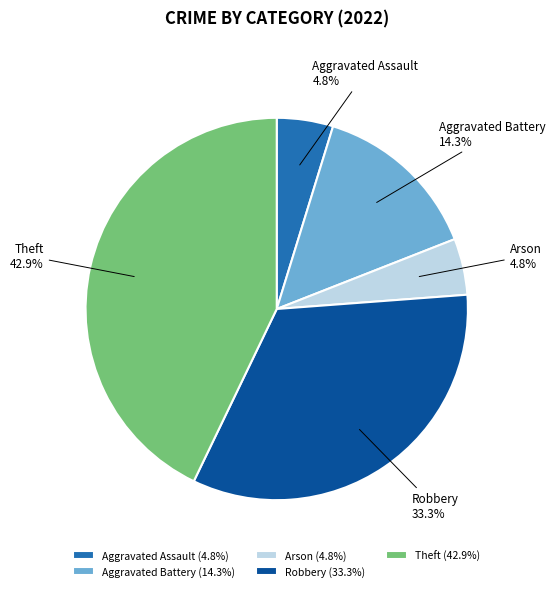

True or false: Robbery accounts for 21% of the total.

False